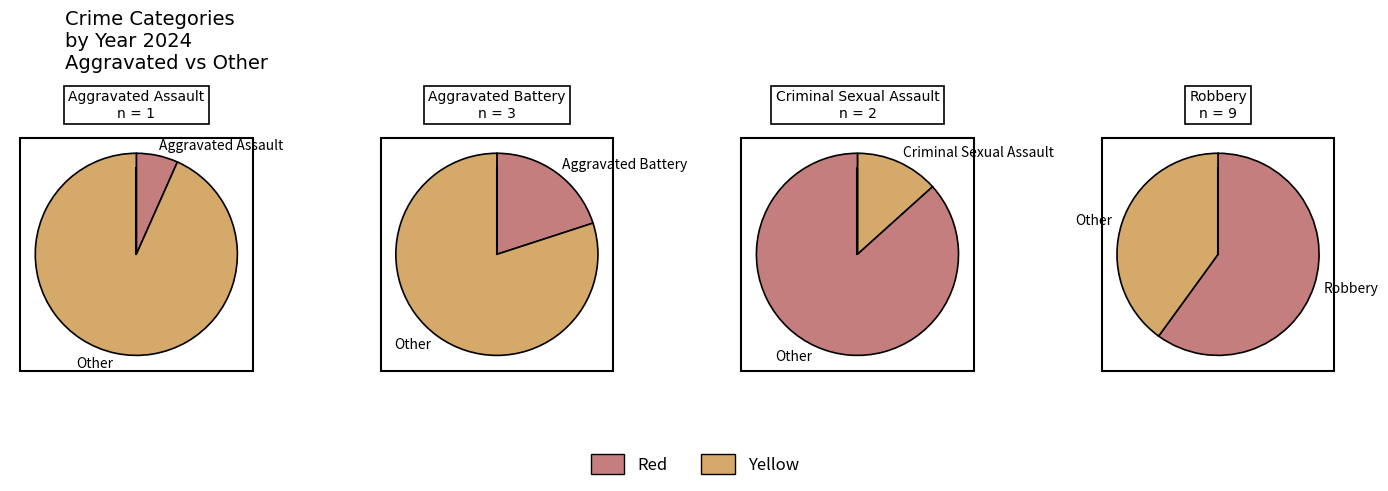

Do Aggravated Battery and Aggravated Assault together represent more than half of the pie?

No